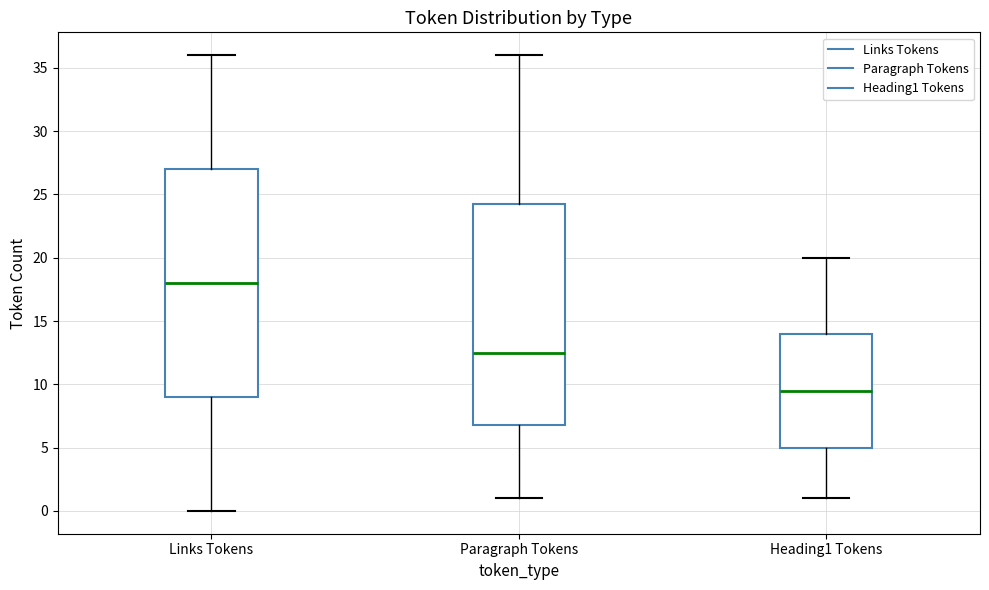

Where is the lower edge of the box for Links Tokens on the y-axis? The values are not printed on the chart, so give them approximately, as read against the axis.

9.0